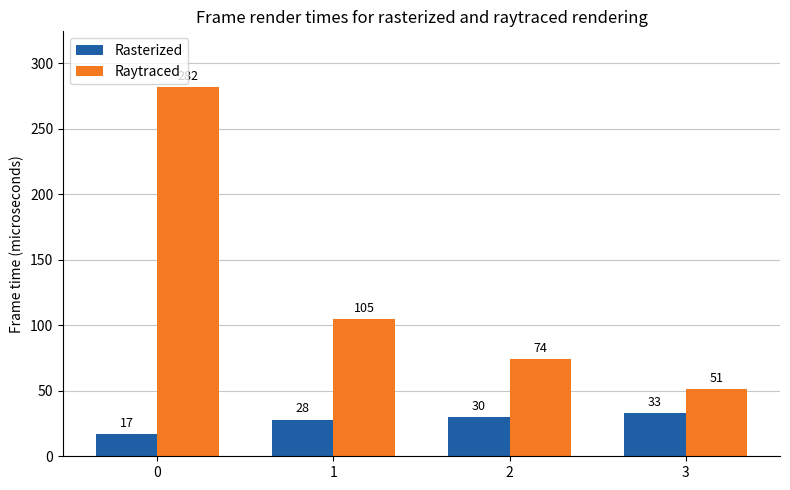

Reading left to right, what are all the values shown in this chart?

Rasterized: 0=17	1=28	2=30	3=33
Raytraced: 0=282	1=105	2=74	3=51